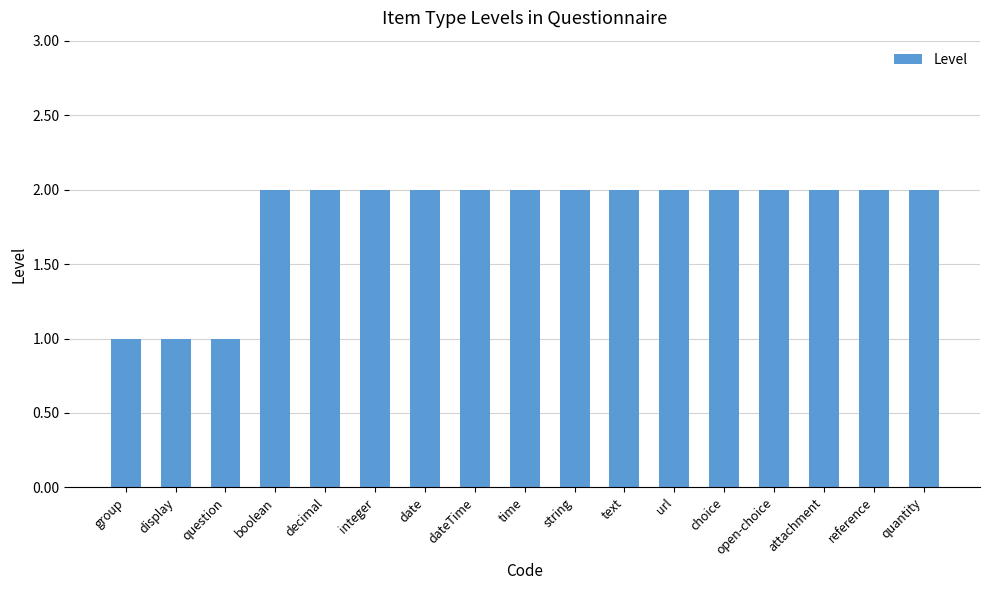

The chart shows a value of 2 at decimal. True or false?

True